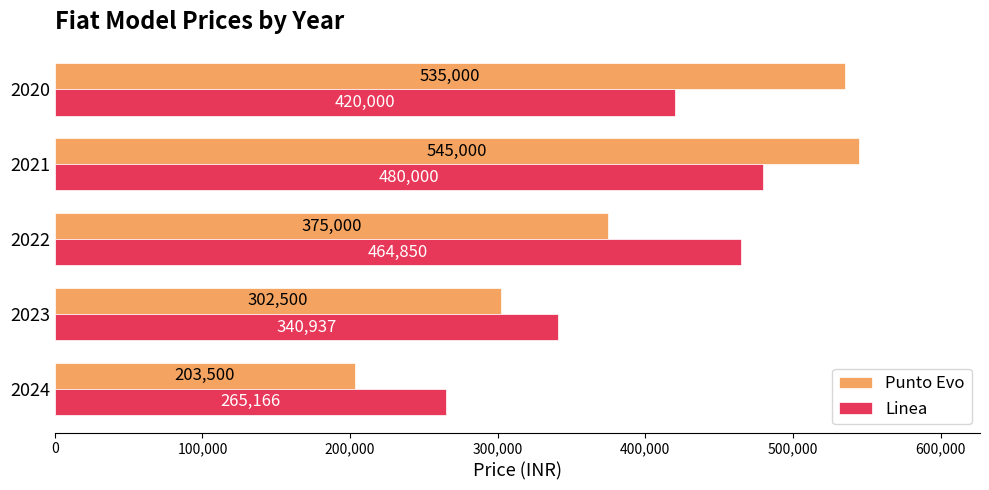

What is the difference between the second highest and minimum values in the Punto Evo series?

331500